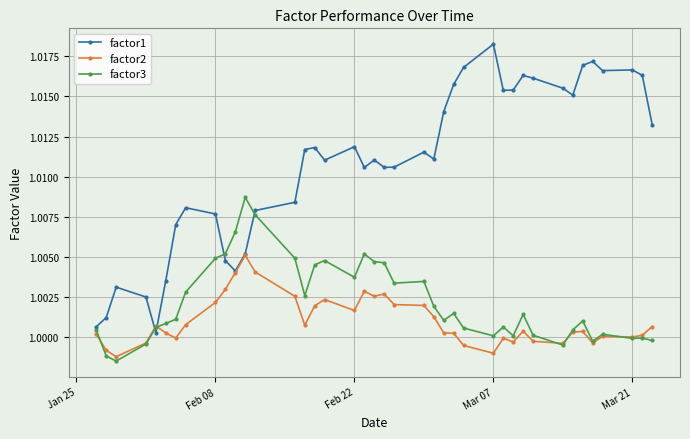

List the series in order of their peak value, highest first.

factor1, factor3, factor2